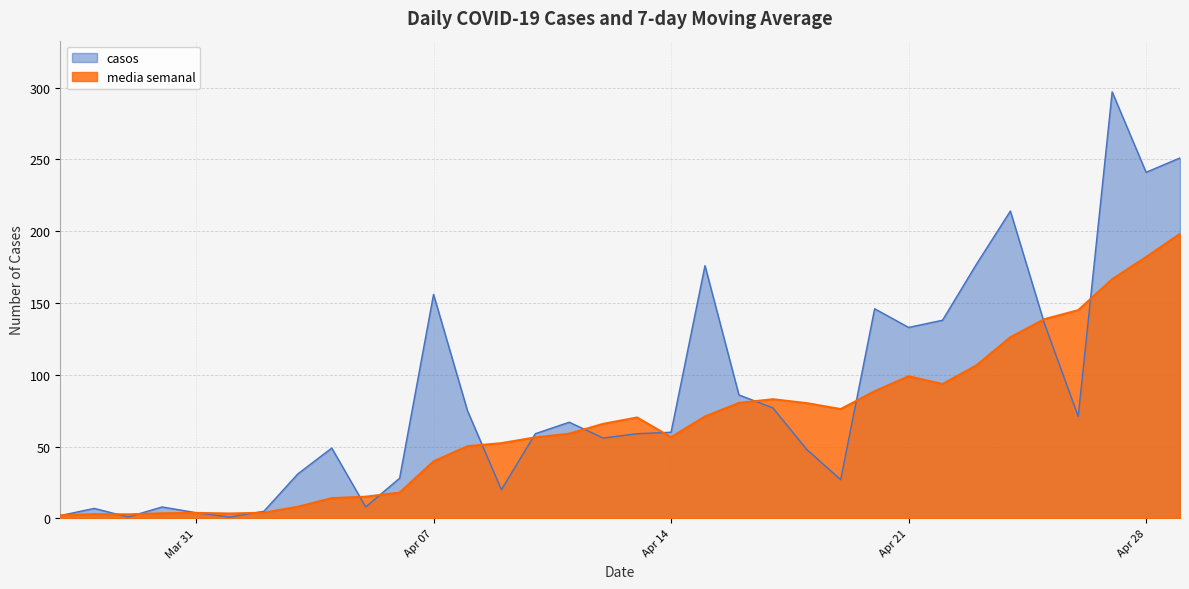

Which series has the largest range (max minus min)?

casos